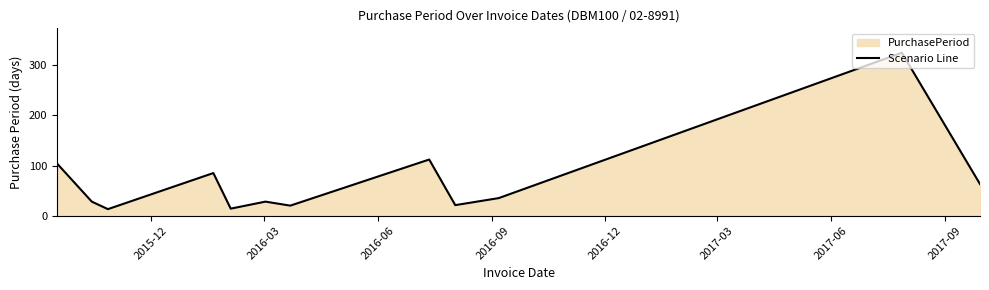

What is the smallest value displayed?

13